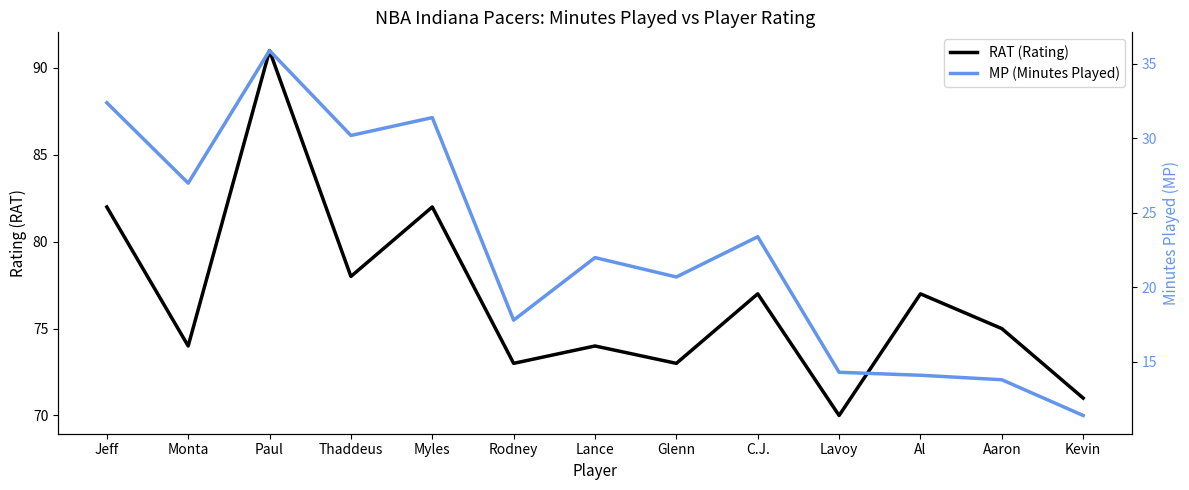

Does the chart display data point markers on the line(s)?

No